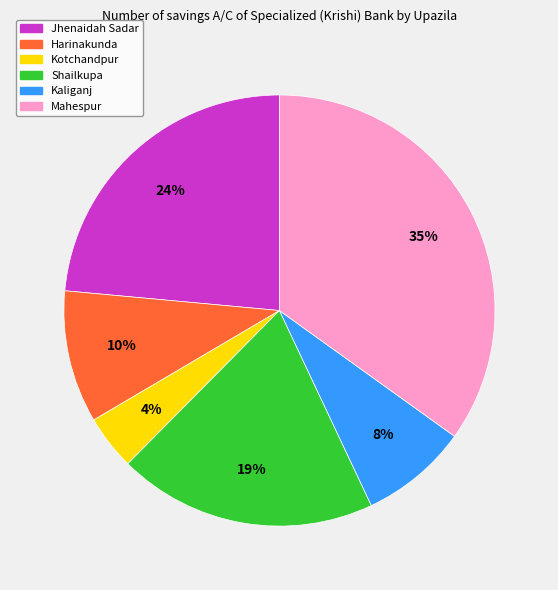

What is the largest slice in the pie chart?

Mahespur